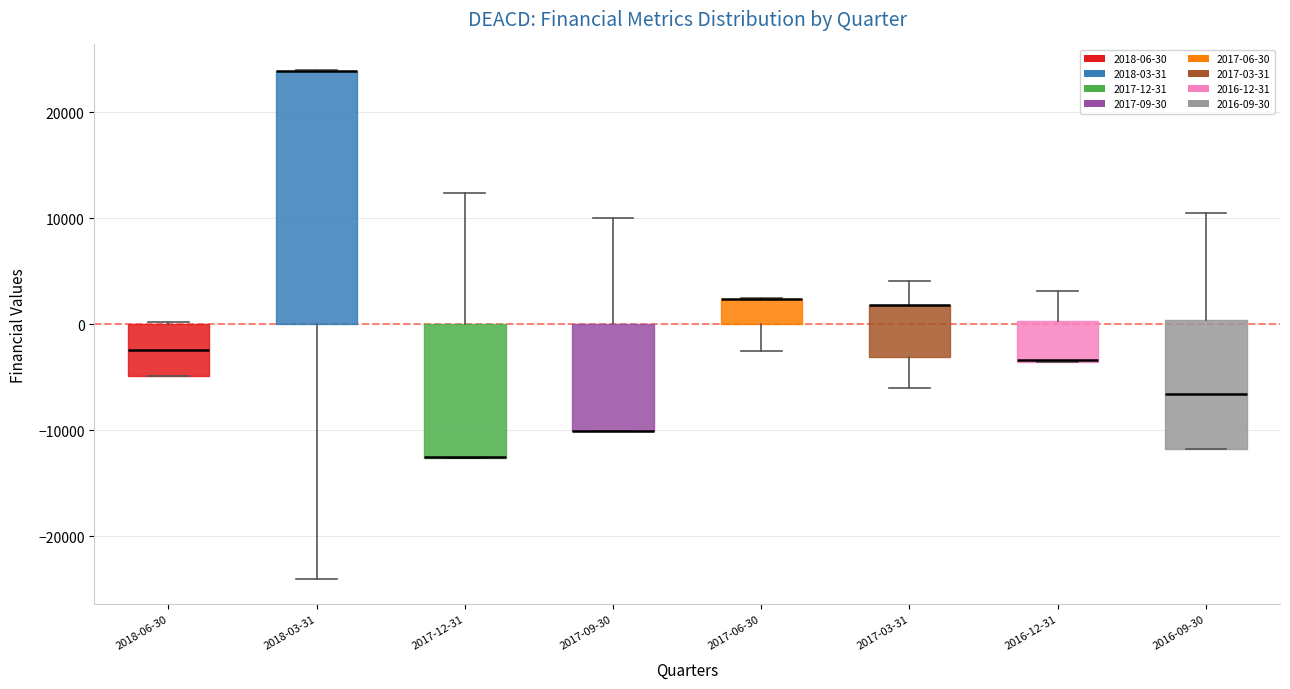

Reading left to right, read every box against the y-axis: the position of its median line, the range the box covers, and the ends of its whiskers. The values are not printed on the chart, so give them approximately, as read against the axis.

2018-06-30: median -2000, box -5000 to 0, whiskers -5000 to 0
2018-03-31: median 24000 (drawn on the box's upper edge), box 0 to 24000, whiskers -24000 to 24000
2017-12-31: median -12000 (drawn on the box's lower edge), box -13000 to 0, whiskers -13000 to 12000
2017-09-30: median -10000 (drawn on the box's lower edge), box -10000 to 0, whiskers -10000 to 10000
2017-06-30: median 2000 (drawn on the box's upper edge), box 0 to 2000, whiskers -2000 to 3000
2017-03-31: median 2000 (drawn on the box's upper edge), box -3000 to 2000, whiskers -6000 to 4000
2016-12-31: median -3000, box -4000 to 0, whiskers -4000 to 3000
2016-09-30: median -7000, box -12000 to 0, whiskers -12000 to 11000